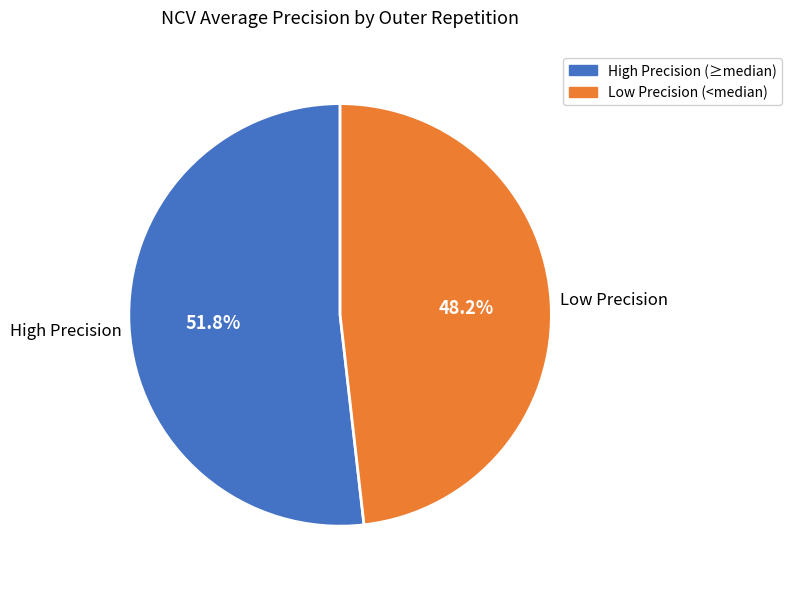

Does any single category account for the majority?

Yes